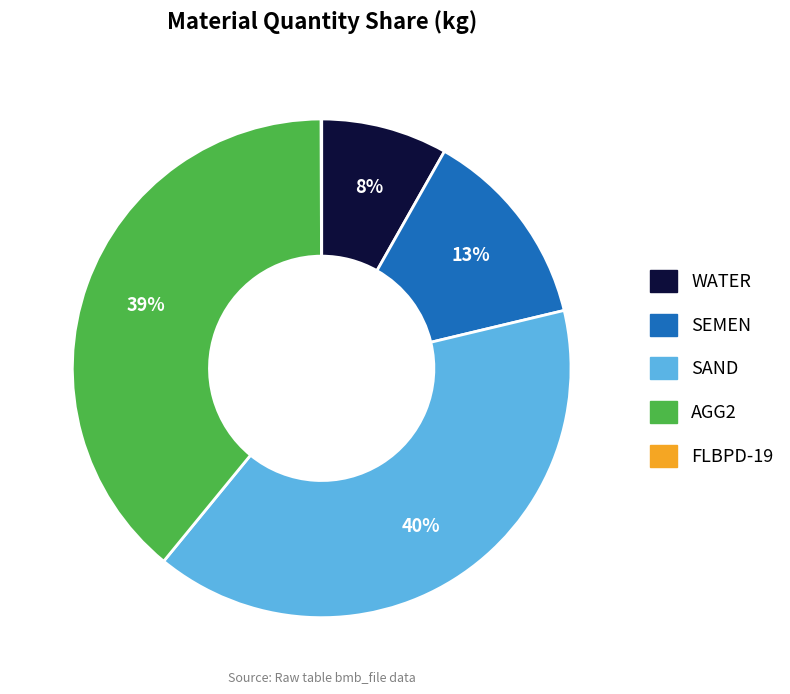

True or false: SAND accounts for 31% of the total.

False